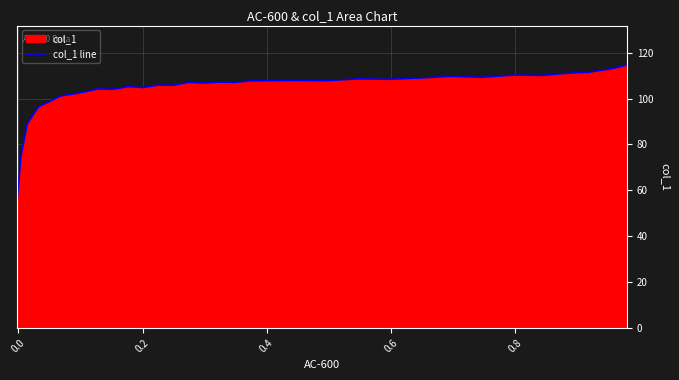

What is the greatest value displayed?

114.6